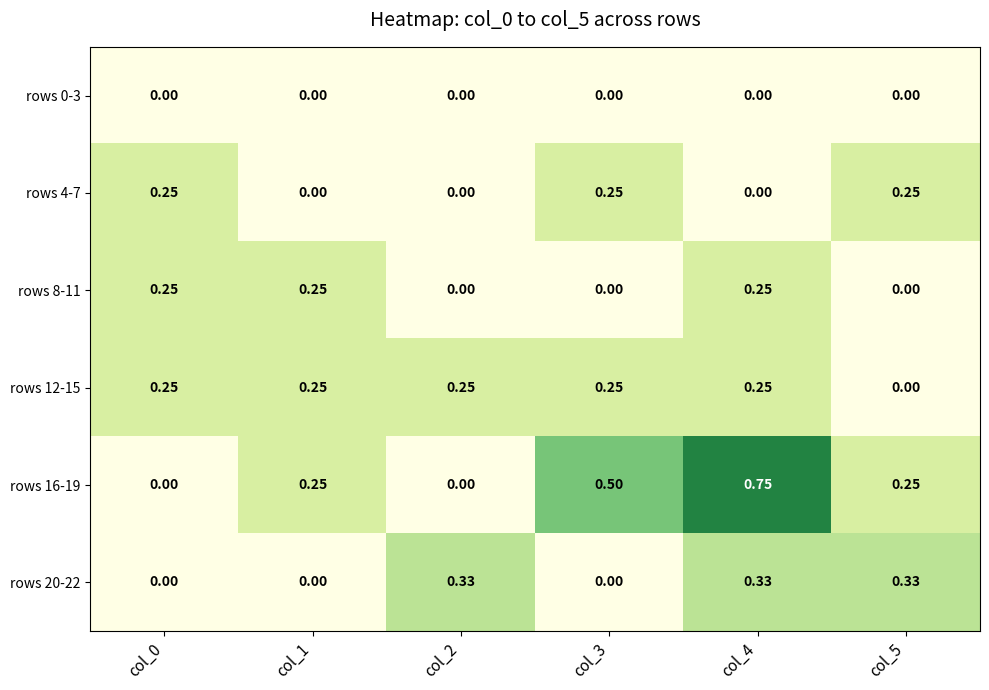

Is the value of rows 0-3 at col_0 greater than the value of rows 8-11 at col_0?

No